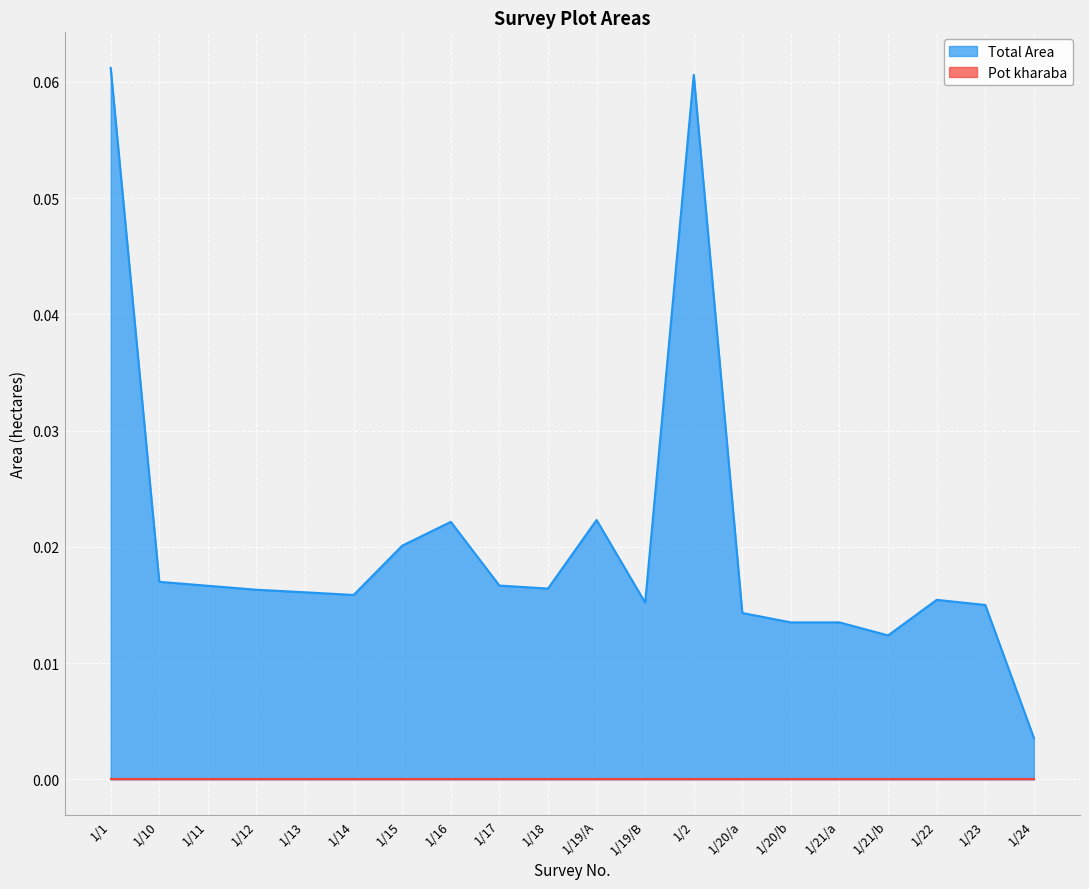

What position from the right is 1/16?

13